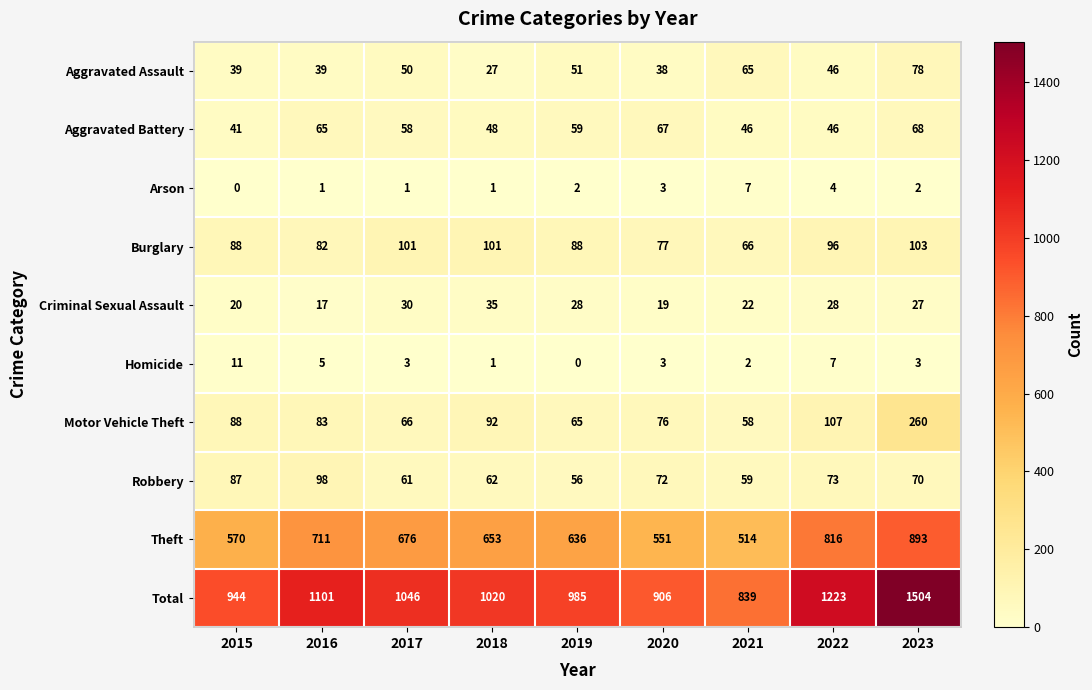

What is the difference between the second highest and second lowest values in the Theft series?

265